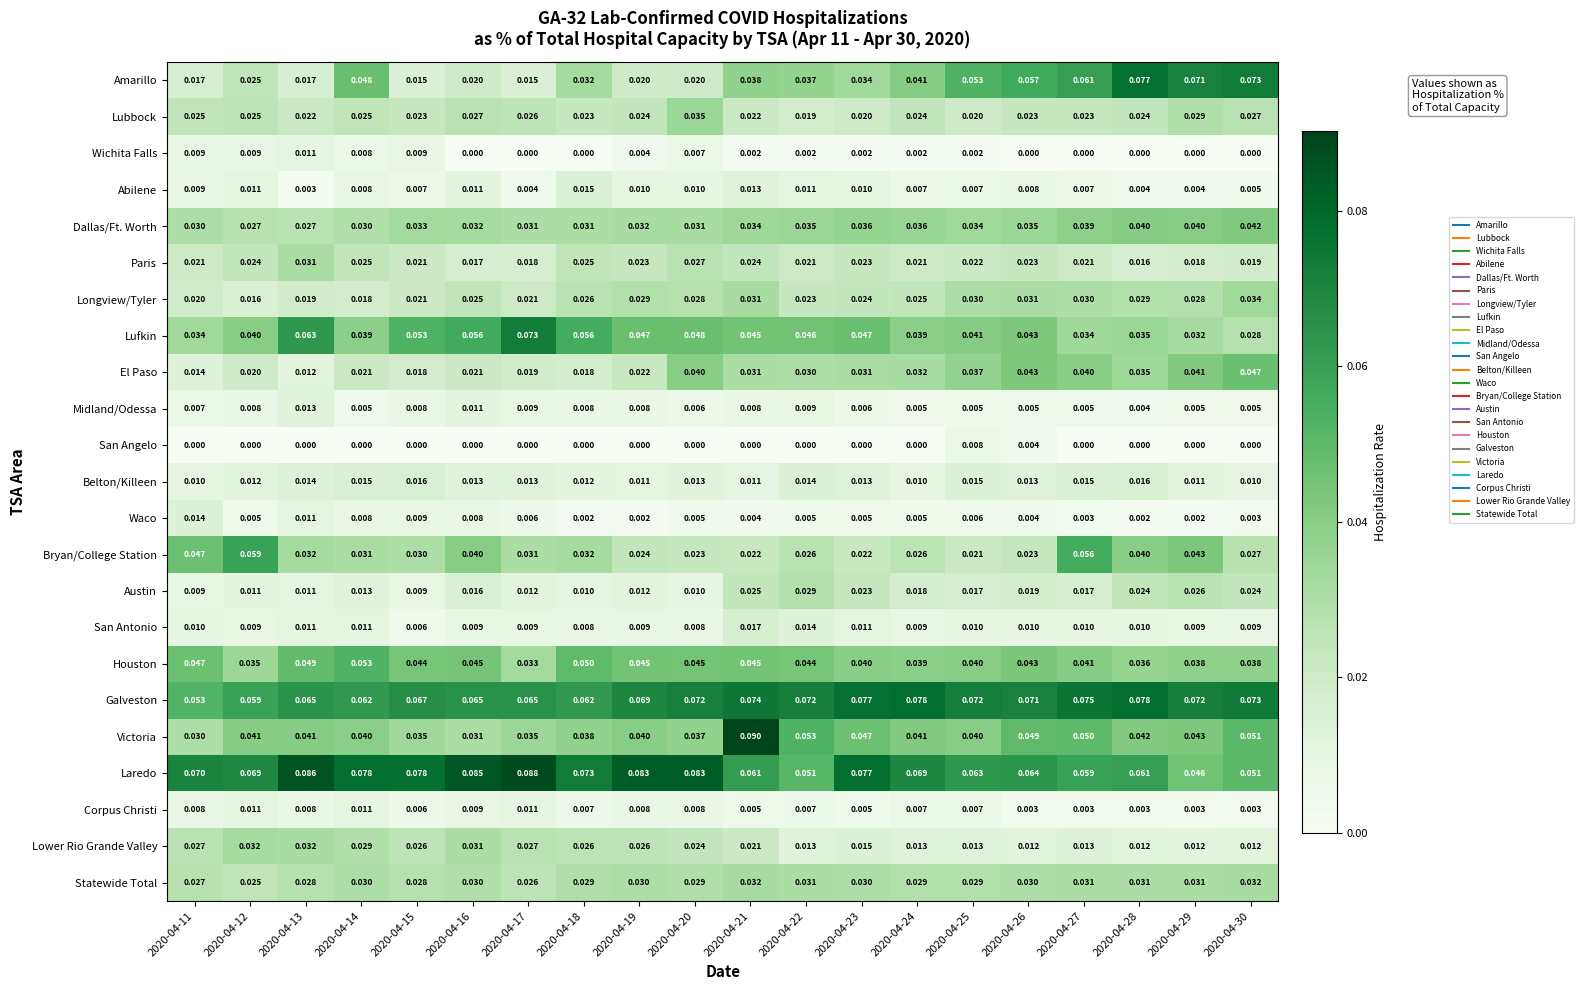

Which series has the largest total across all categories?

Laredo